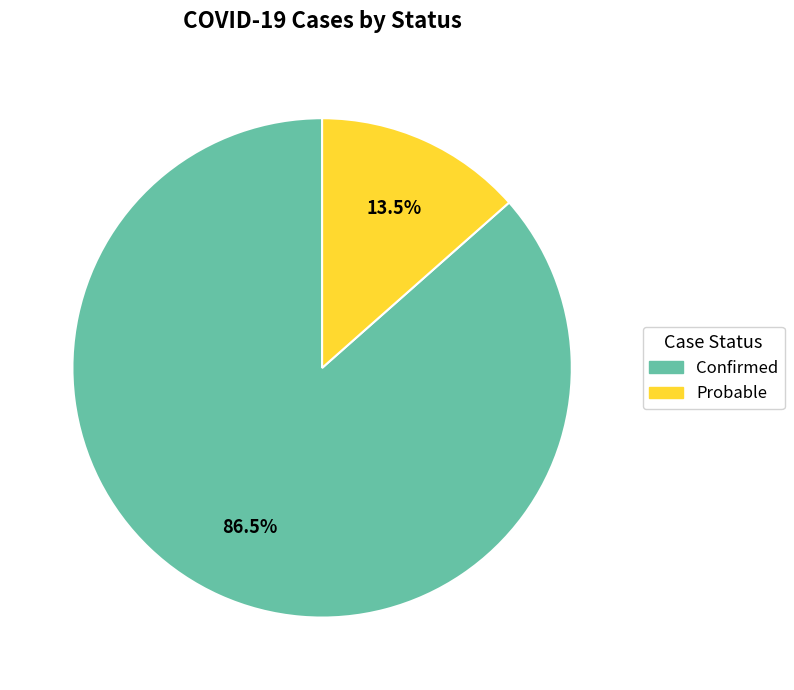

How many segments does this pie chart have?

2